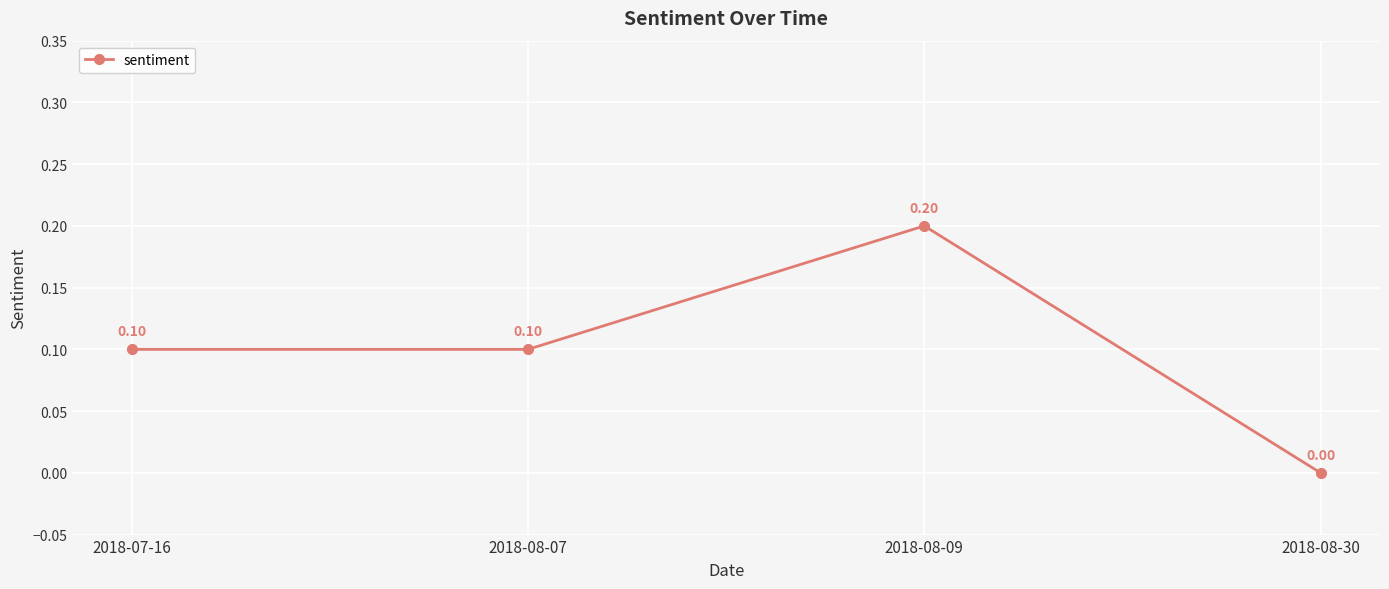

What is the sum of the values at 2018-08-09 and 2018-08-07?

0.3